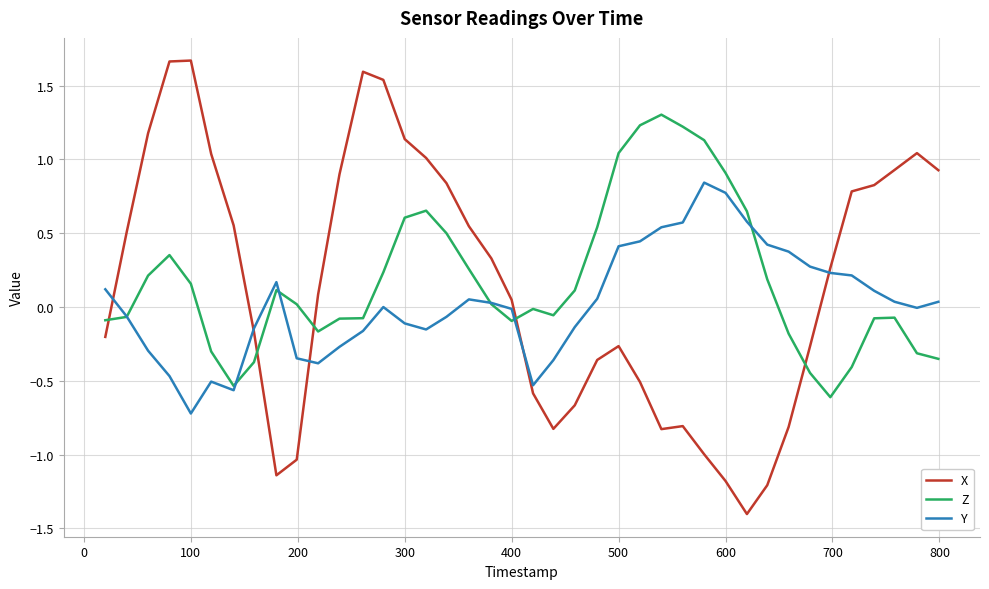

True or false: X and Z cross at least once.

True